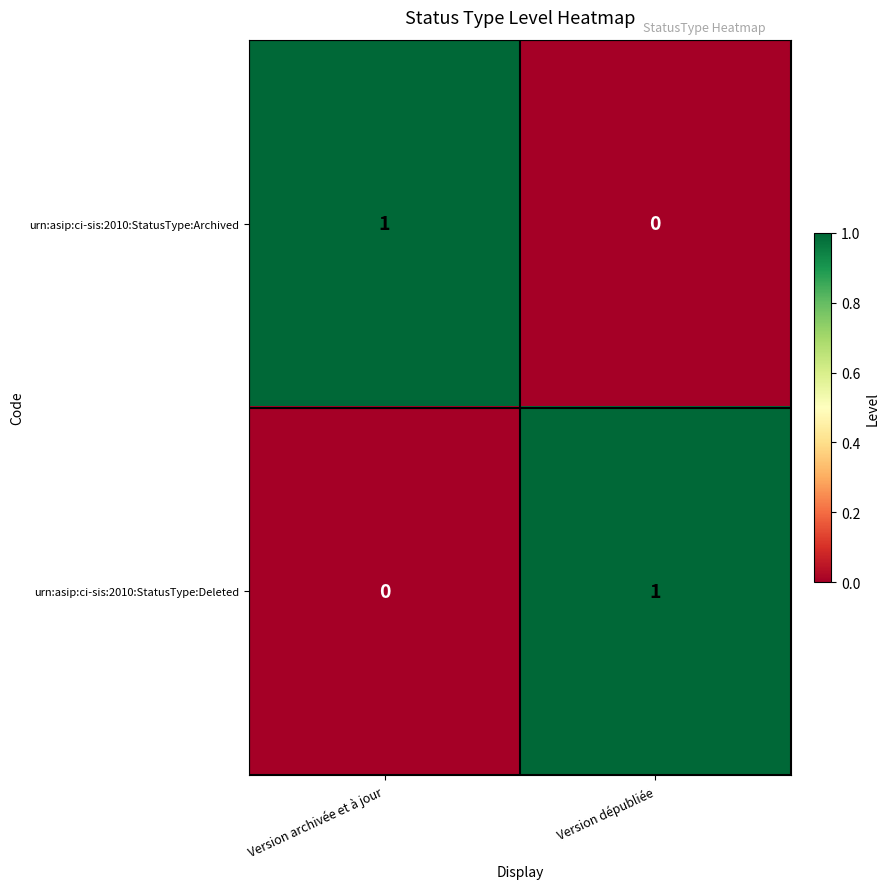

What is the total value across all series at Version dépubliée?

1